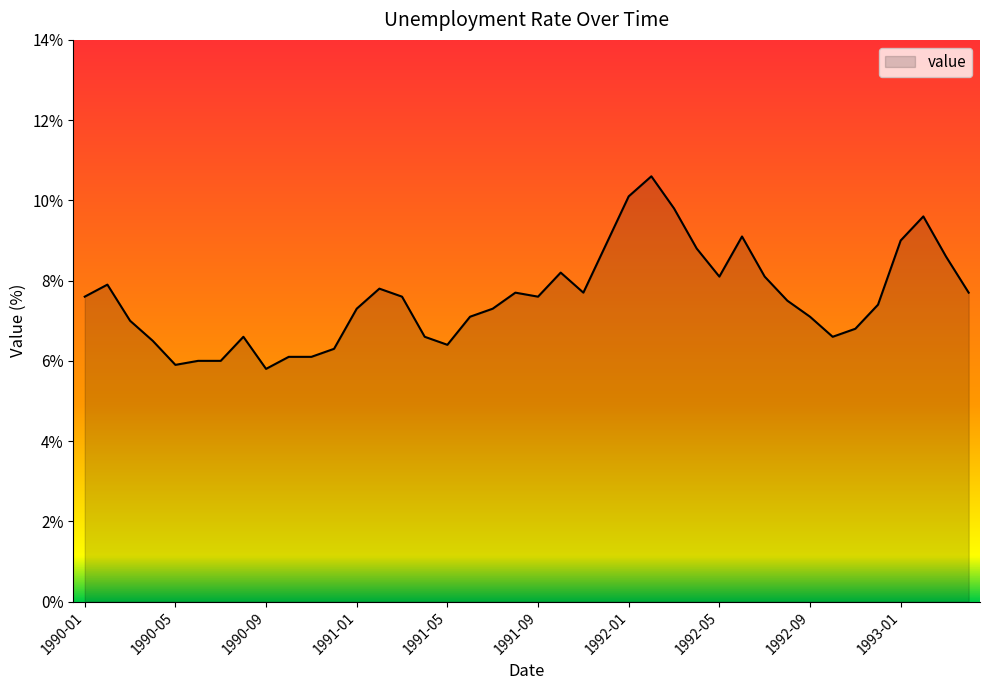

What is the difference between the maximum and minimum values?

4.8